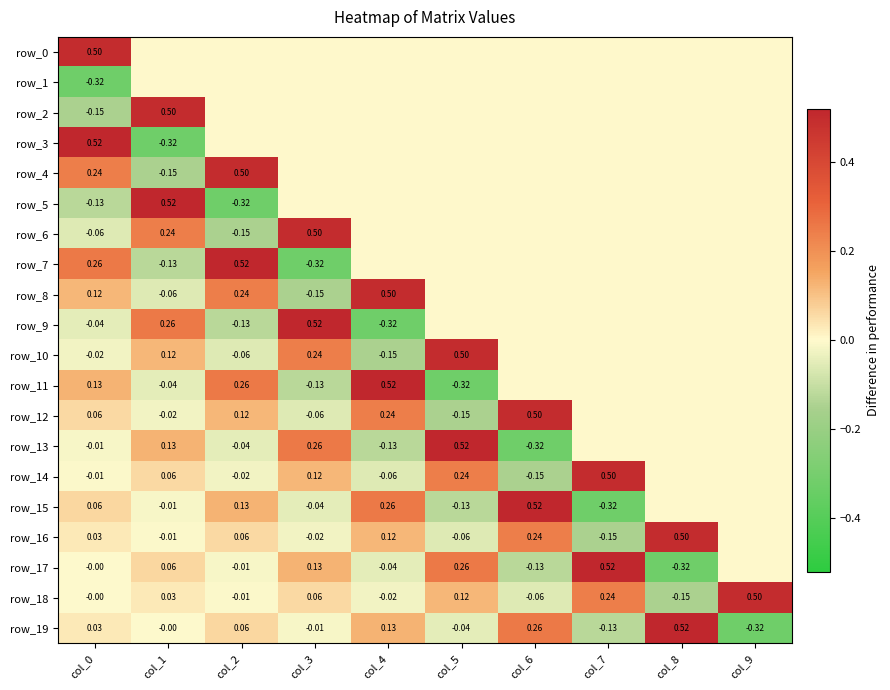

Reading left to right, what are all the values shown in this chart?

row_0: col_0=0.5	col_1=0.0	col_2=0.0	col_3=0.0	col_4=0.0	col_5=0.0	col_6=0.0	col_7=0.0	col_8=0.0	col_9=0.0
row_1: col_0=-0.3	col_1=0.0	col_2=0.0	col_3=0.0	col_4=0.0	col_5=0.0	col_6=0.0	col_7=0.0	col_8=0.0	col_9=0.0
row_2: col_0=-0.1	col_1=0.5	col_2=0.0	col_3=0.0	col_4=0.0	col_5=0.0	col_6=0.0	col_7=0.0	col_8=0.0	col_9=0.0
row_3: col_0=0.5	col_1=-0.3	col_2=0.0	col_3=0.0	col_4=0.0	col_5=0.0	col_6=0.0	col_7=0.0	col_8=0.0	col_9=0.0
row_4: col_0=0.2	col_1=-0.1	col_2=0.5	col_3=0.0	col_4=0.0	col_5=0.0	col_6=0.0	col_7=0.0	col_8=0.0	col_9=0.0
row_5: col_0=-0.1	col_1=0.5	col_2=-0.3	col_3=0.0	col_4=0.0	col_5=0.0	col_6=0.0	col_7=0.0	col_8=0.0	col_9=0.0
row_6: col_0=-0.1	col_1=0.2	col_2=-0.1	col_3=0.5	col_4=0.0	col_5=0.0	col_6=0.0	col_7=0.0	col_8=0.0	col_9=0.0
row_7: col_0=0.3	col_1=-0.1	col_2=0.5	col_3=-0.3	col_4=0.0	col_5=0.0	col_6=0.0	col_7=0.0	col_8=0.0	col_9=0.0
row_8: col_0=0.1	col_1=-0.1	col_2=0.2	col_3=-0.1	col_4=0.5	col_5=0.0	col_6=0.0	col_7=0.0	col_8=0.0	col_9=0.0
row_9: col_0=-0.0	col_1=0.3	col_2=-0.1	col_3=0.5	col_4=-0.3	col_5=0.0	col_6=0.0	col_7=0.0	col_8=0.0	col_9=0.0
row_10: col_0=-0.0	col_1=0.1	col_2=-0.1	col_3=0.2	col_4=-0.1	col_5=0.5	col_6=0.0	col_7=0.0	col_8=0.0	col_9=0.0
row_11: col_0=0.1	col_1=-0.0	col_2=0.3	col_3=-0.1	col_4=0.5	col_5=-0.3	col_6=0.0	col_7=0.0	col_8=0.0	col_9=0.0
row_12: col_0=0.1	col_1=-0.0	col_2=0.1	col_3=-0.1	col_4=0.2	col_5=-0.1	col_6=0.5	col_7=0.0	col_8=0.0	col_9=0.0
row_13: col_0=-0.0	col_1=0.1	col_2=-0.0	col_3=0.3	col_4=-0.1	col_5=0.5	col_6=-0.3	col_7=0.0	col_8=0.0	col_9=0.0
row_14: col_0=-0.0	col_1=0.1	col_2=-0.0	col_3=0.1	col_4=-0.1	col_5=0.2	col_6=-0.1	col_7=0.5	col_8=0.0	col_9=0.0
row_15: col_0=0.1	col_1=-0.0	col_2=0.1	col_3=-0.0	col_4=0.3	col_5=-0.1	col_6=0.5	col_7=-0.3	col_8=0.0	col_9=0.0
row_16: col_0=0.0	col_1=-0.0	col_2=0.1	col_3=-0.0	col_4=0.1	col_5=-0.1	col_6=0.2	col_7=-0.1	col_8=0.5	col_9=0.0
row_17: col_0=-0.0	col_1=0.1	col_2=-0.0	col_3=0.1	col_4=-0.0	col_5=0.3	col_6=-0.1	col_7=0.5	col_8=-0.3	col_9=0.0
row_18: col_0=-0.0	col_1=0.0	col_2=-0.0	col_3=0.1	col_4=-0.0	col_5=0.1	col_6=-0.1	col_7=0.2	col_8=-0.1	col_9=0.5
row_19: col_0=0.0	col_1=-0.0	col_2=0.1	col_3=-0.0	col_4=0.1	col_5=-0.0	col_6=0.3	col_7=-0.1	col_8=0.5	col_9=-0.3